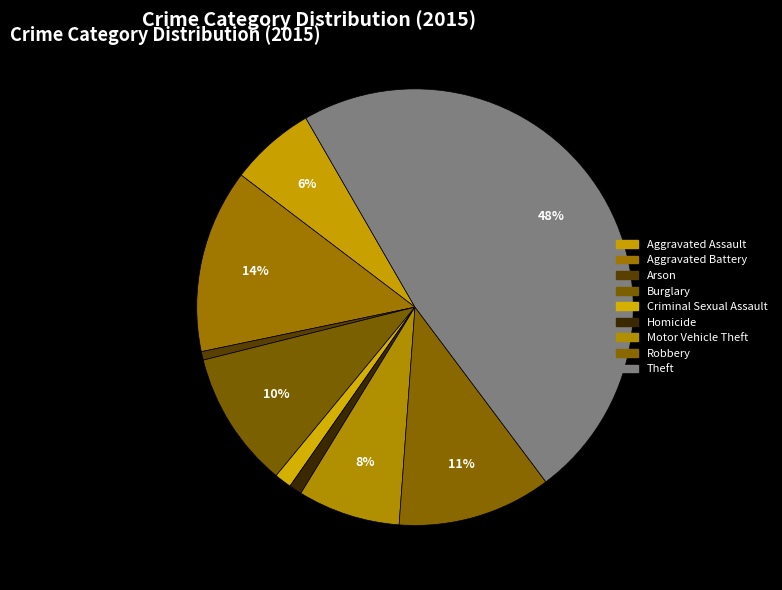

Is the sum of Aggravated Assault and Robbery greater than half?

No